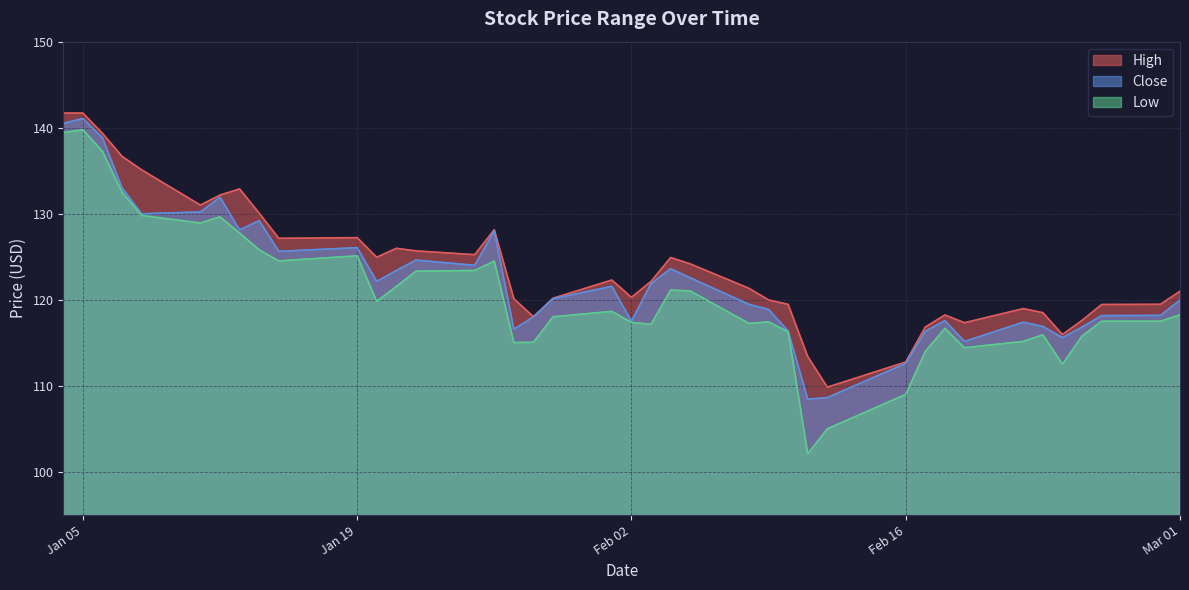

What is the maximum value shown in the chart?

141.7